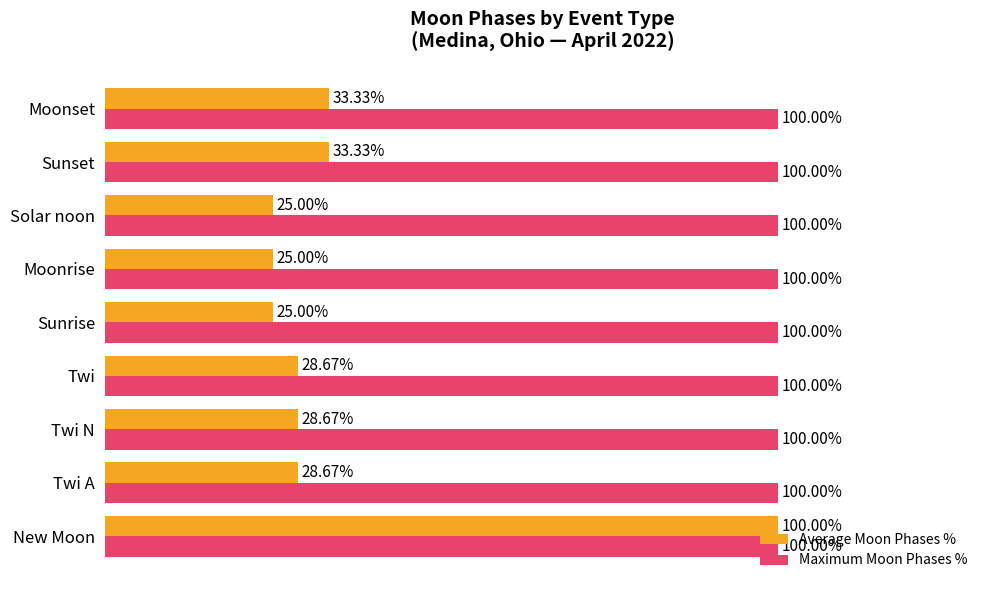

What are all the series names shown in the legend?

Average Moon Phases %, Maximum Moon Phases %